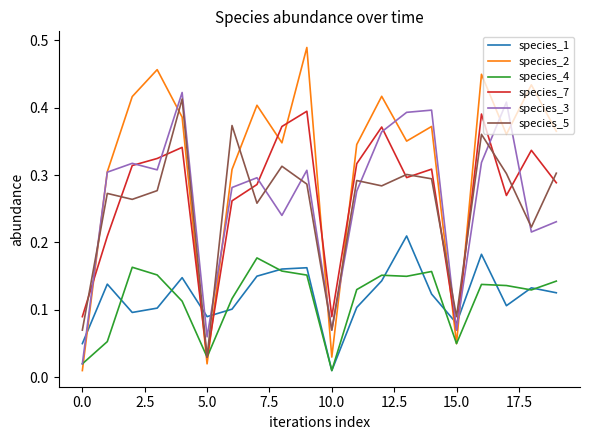

Which series has the largest range (max minus min)?

species_2